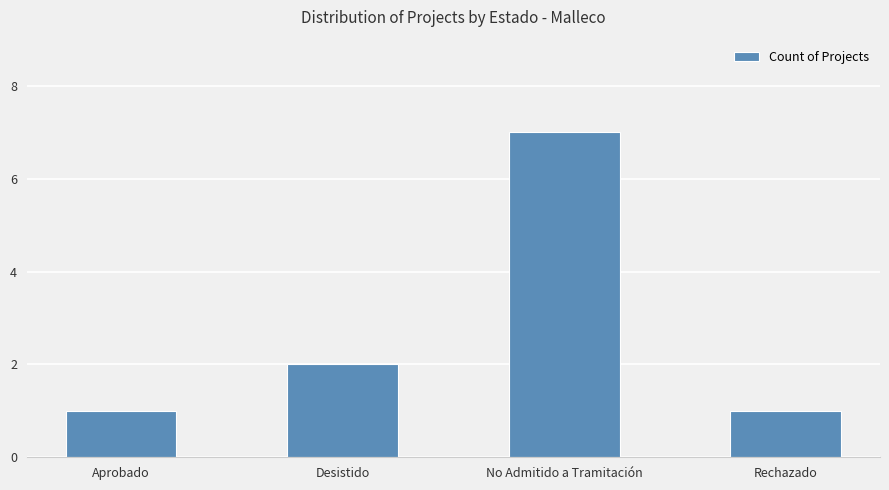

Approximately how many times larger is the value at No Admitido a Tramitación compared to Aprobado?

7.0